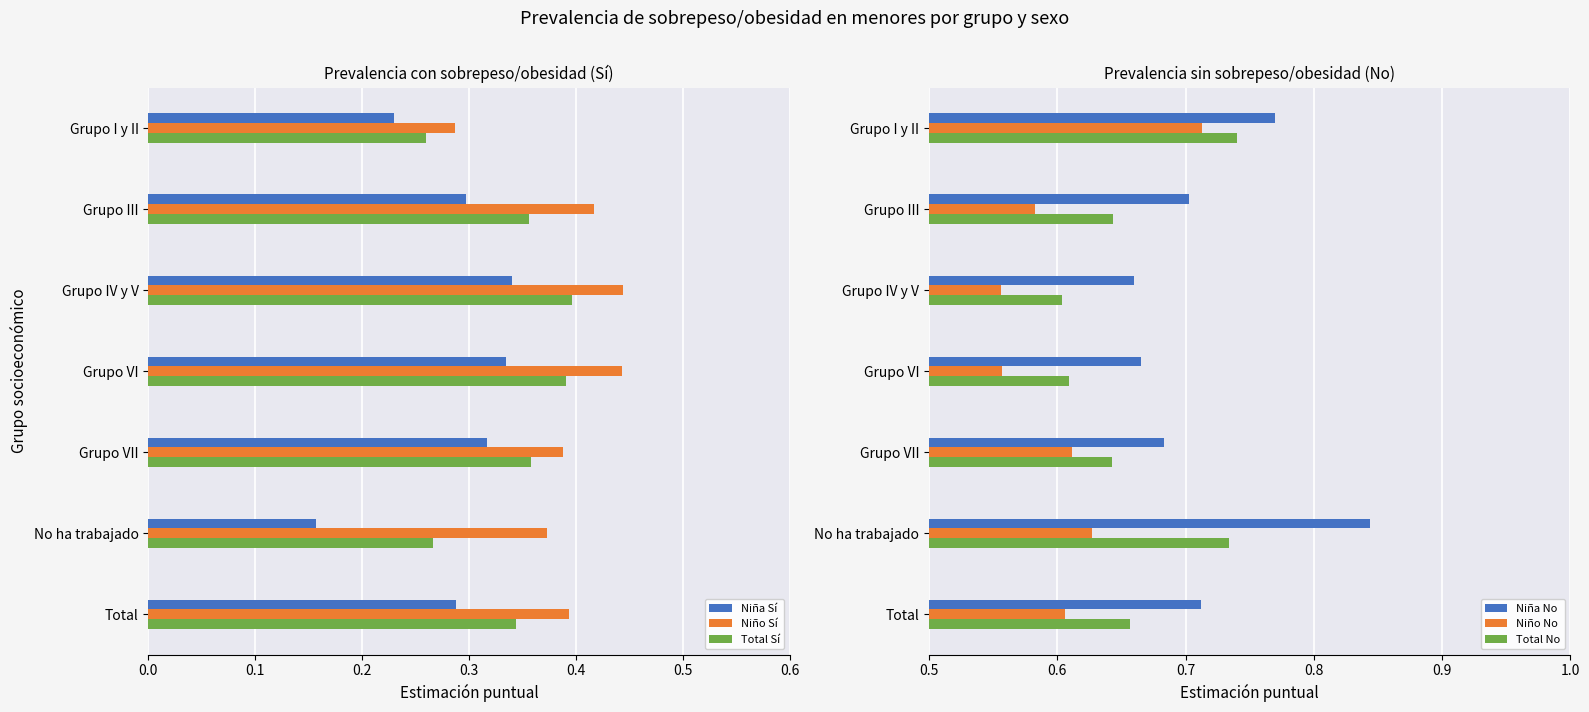

The value of Niño Sí at Grupo III is 0.1. True or false?

False